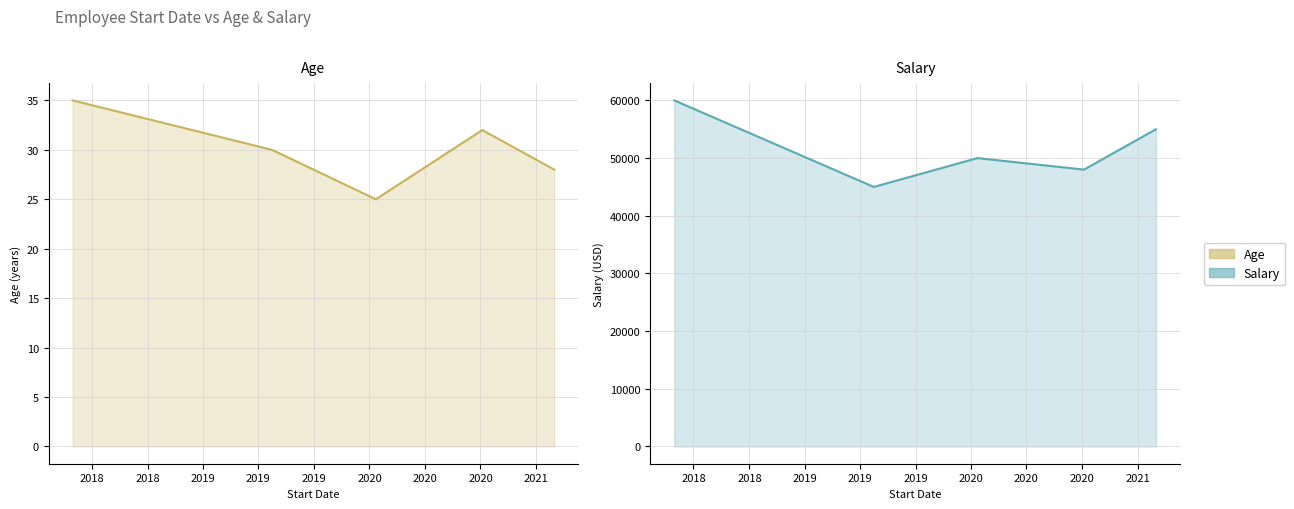

What is the difference between the Age values at 2019-06-01 and 2020-01-15?

5